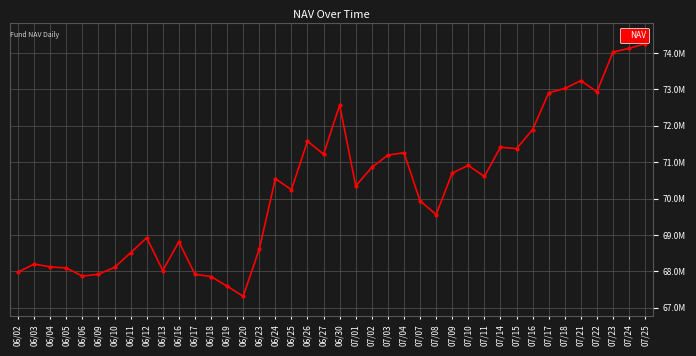

Does the chart have visible grid lines?

Yes